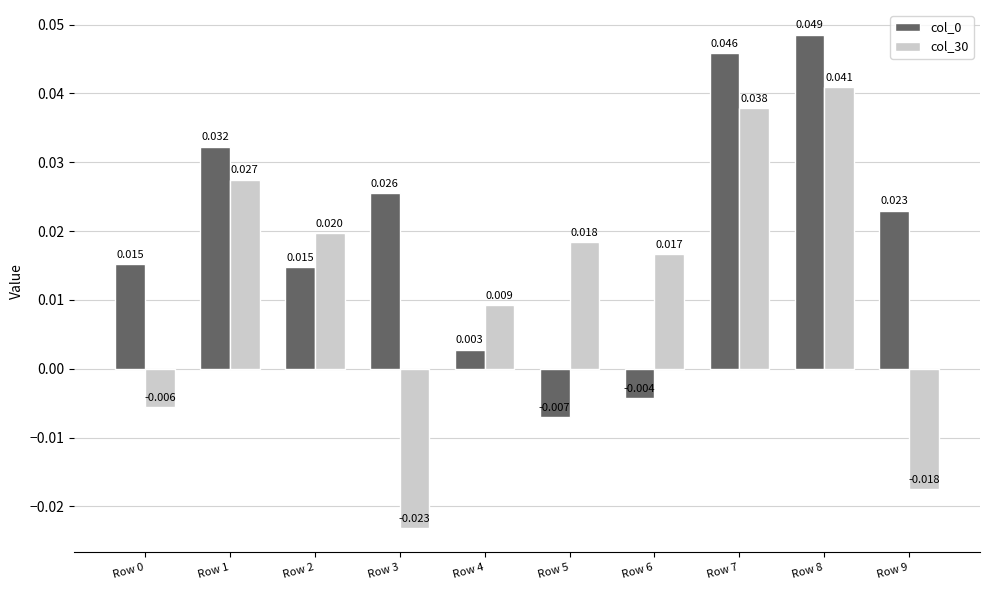

Is the value of col_30 at Row 7 greater than the value of col_0 at Row 3?

Yes